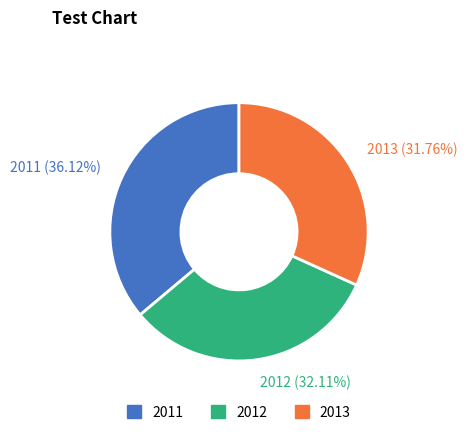

Do 2011 (36.12%) and 2012 (32.11%) together represent more than half of the pie?

Yes